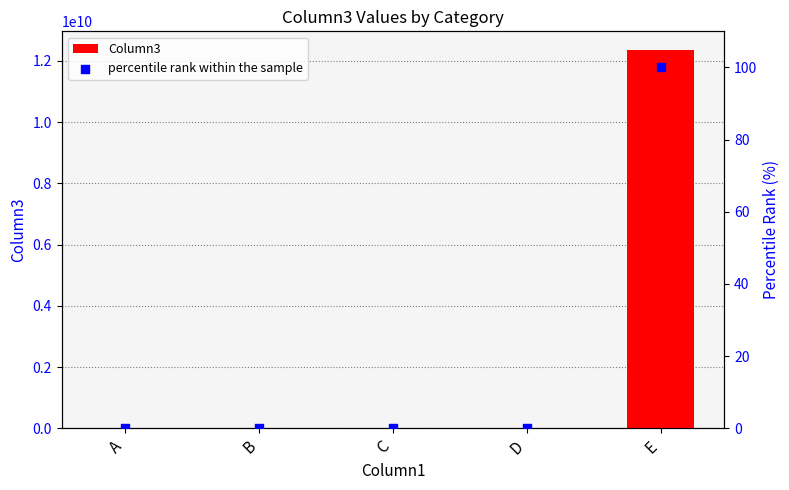

Which series has the largest Y range (max minus min)?

Column3